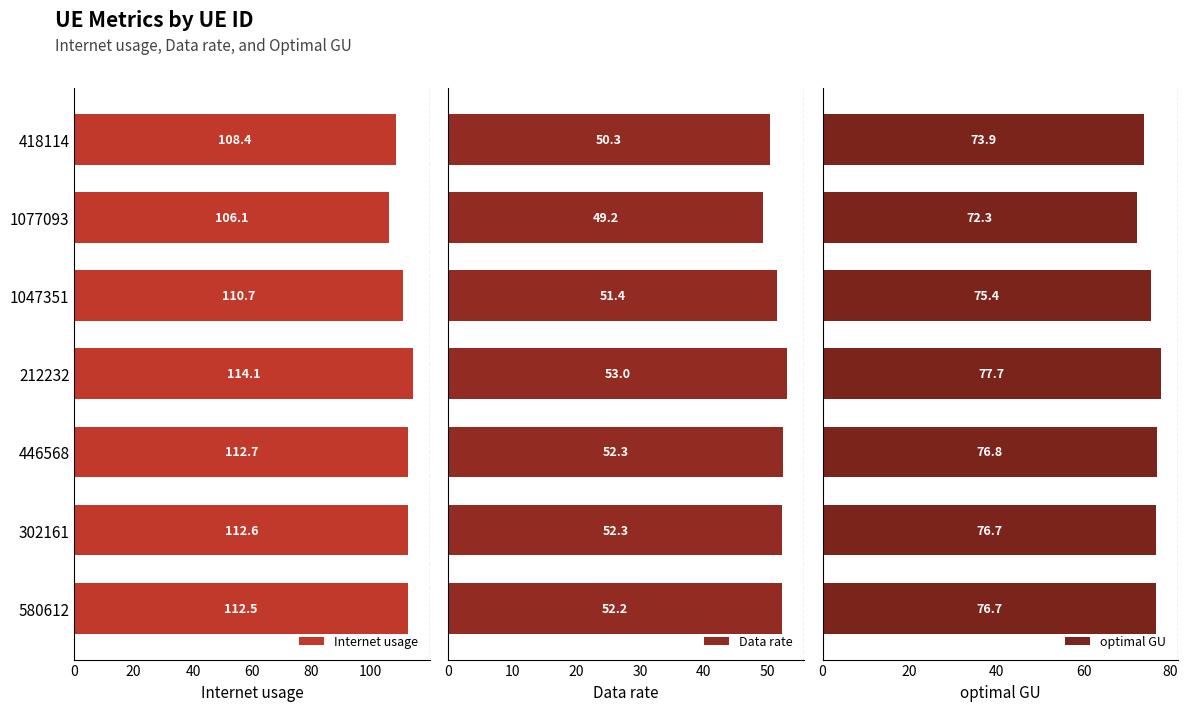

Rank the series by their maximum value, from highest to lowest.

Internet usage, optimal GU, Data rate